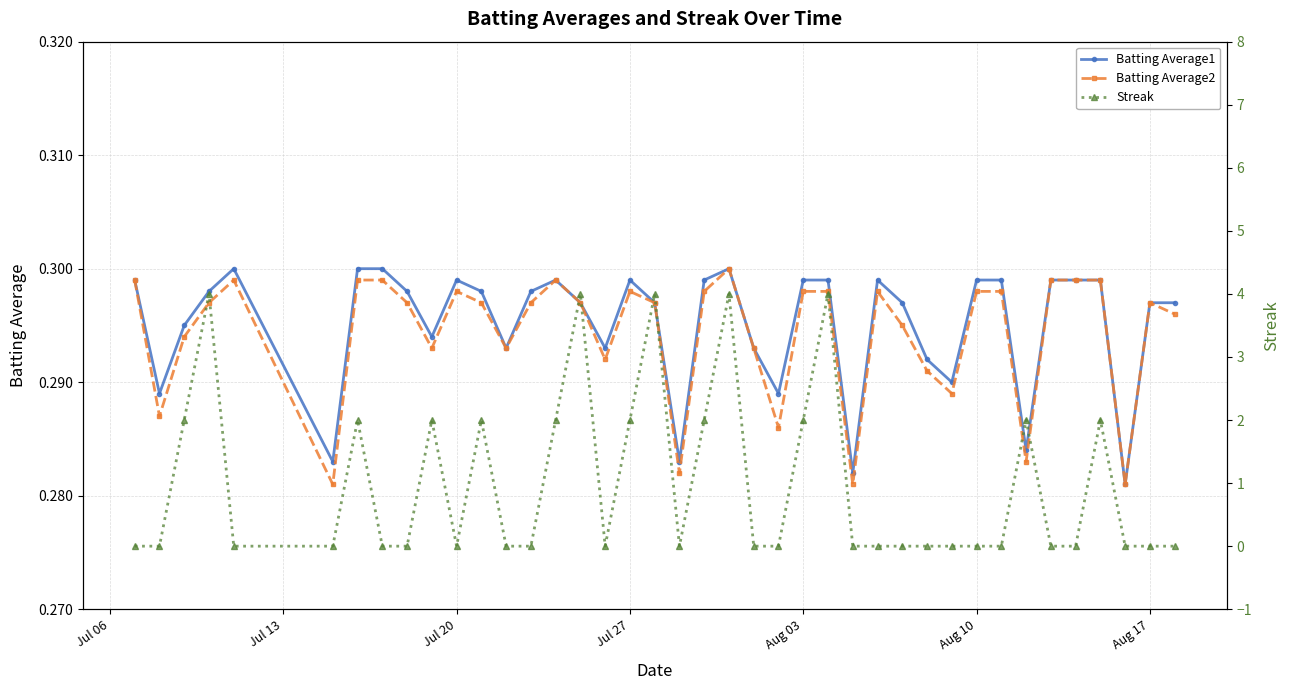

True or false: Batting Average1 has more than 0 points higher than both neighbors.

True